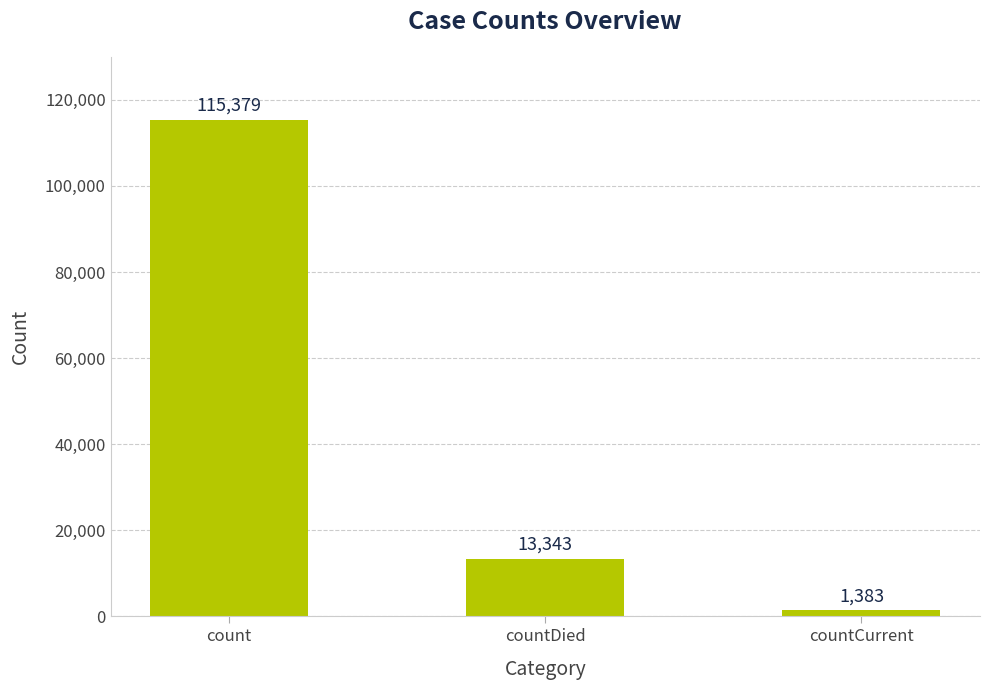

Which label corresponds to the largest value in the chart?

count